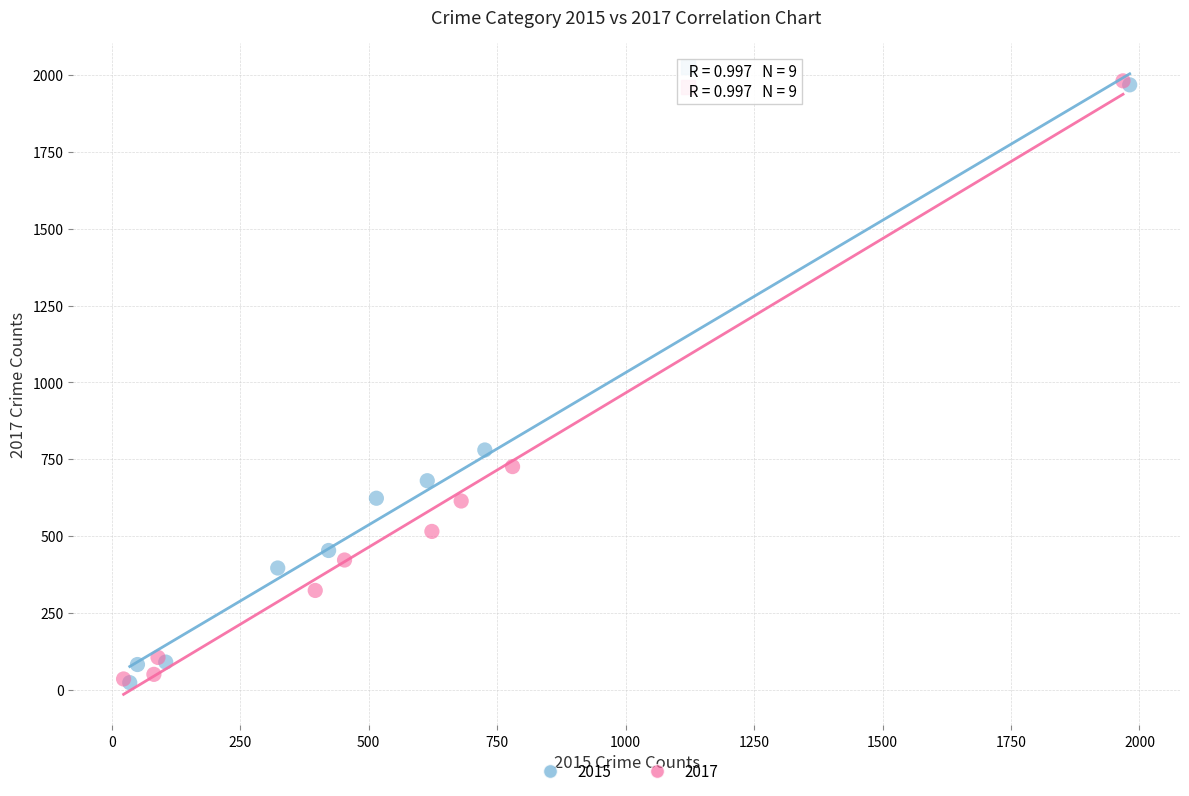

Which series has the largest Y range (max minus min)?

2017